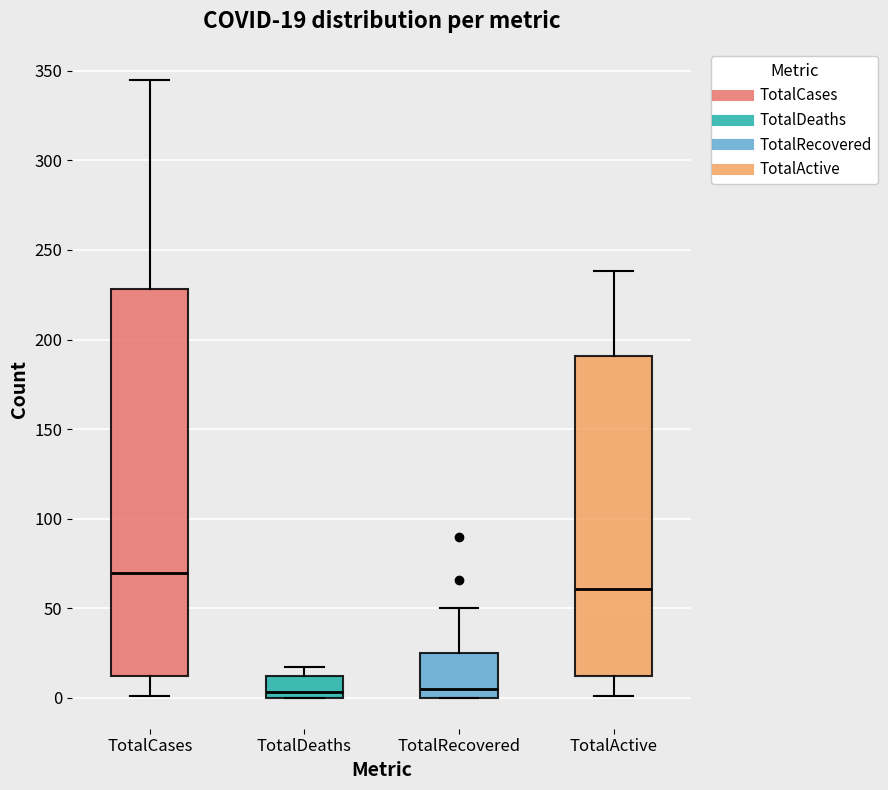

Which box is the tallest, from its lower edge to its upper edge?

TotalCases